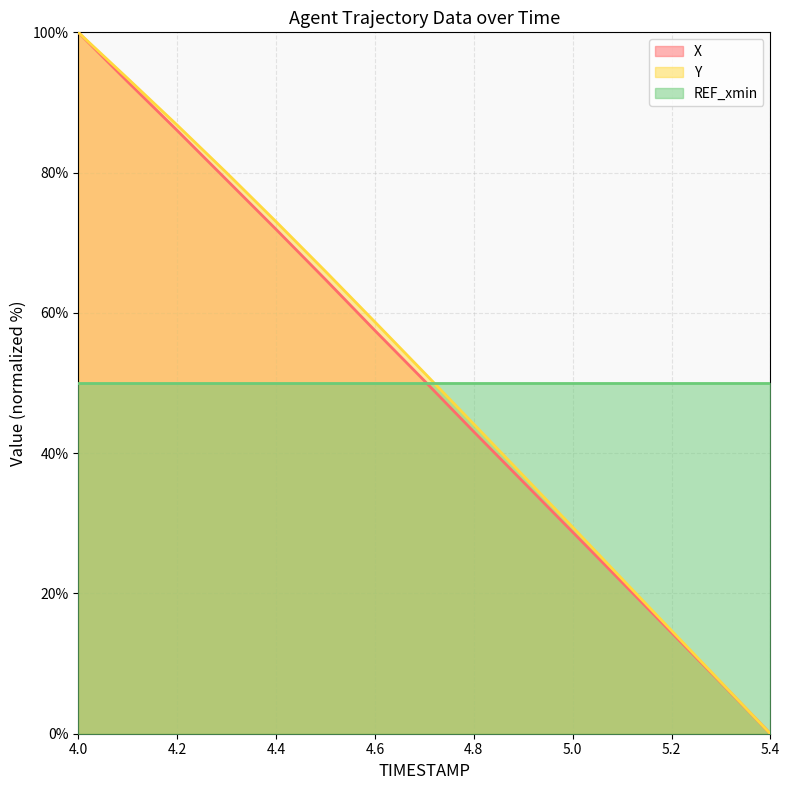

What is the greatest value displayed?

100.0